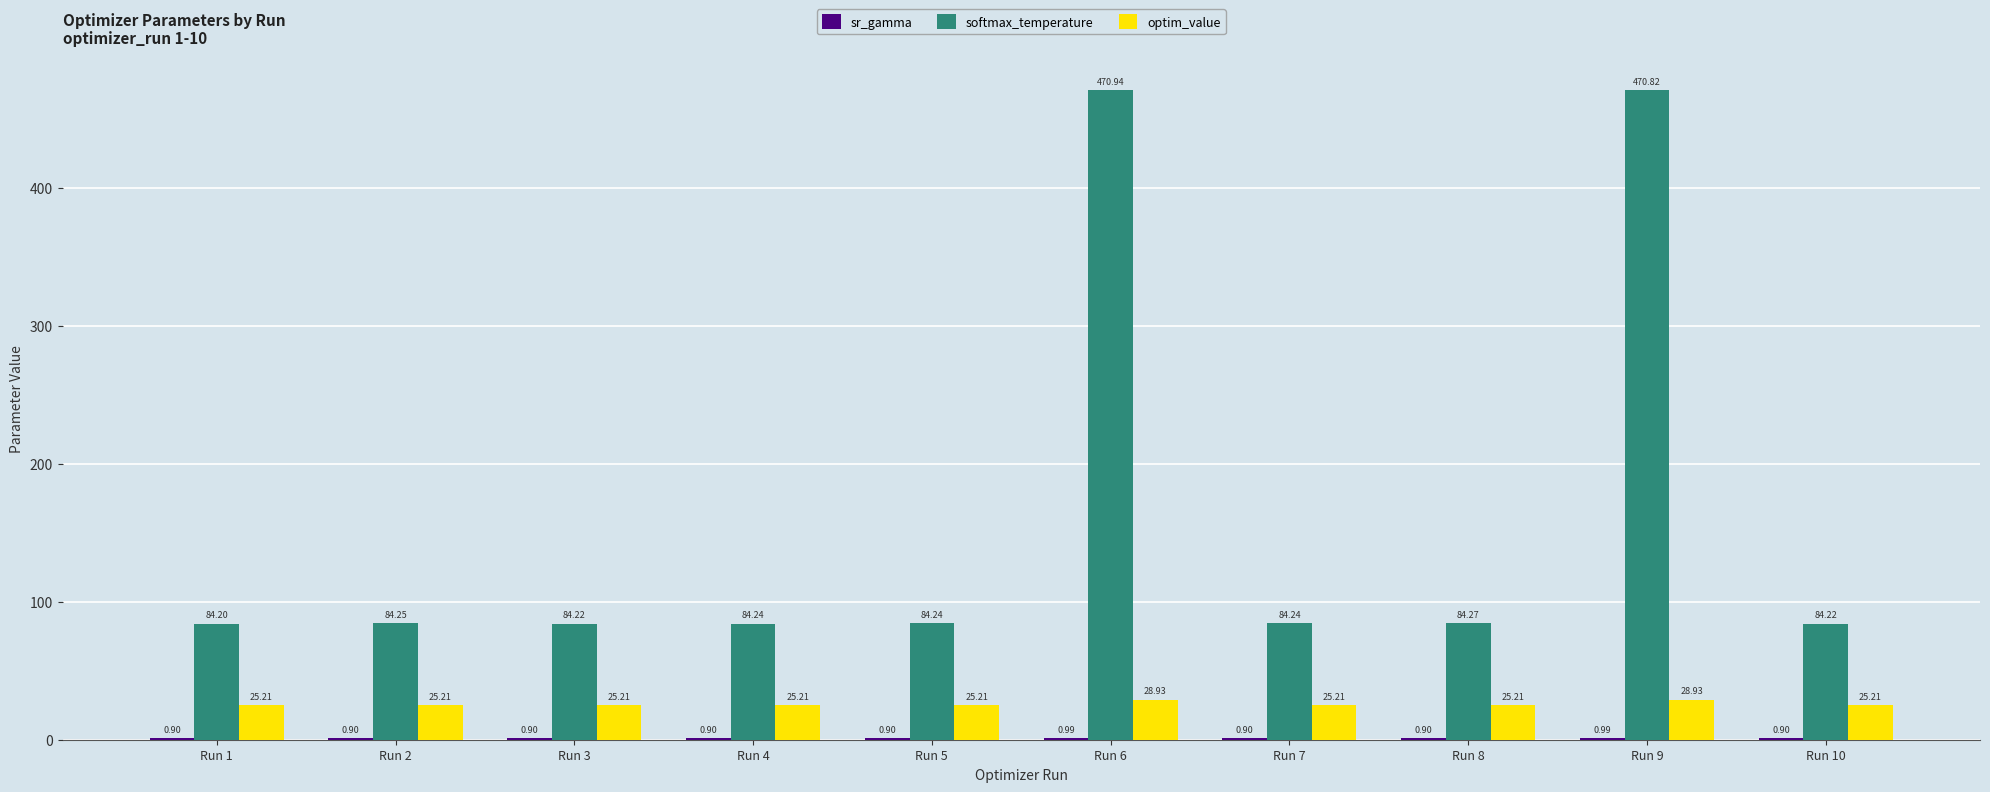

What is the total value across all series at Run 1?

110.3